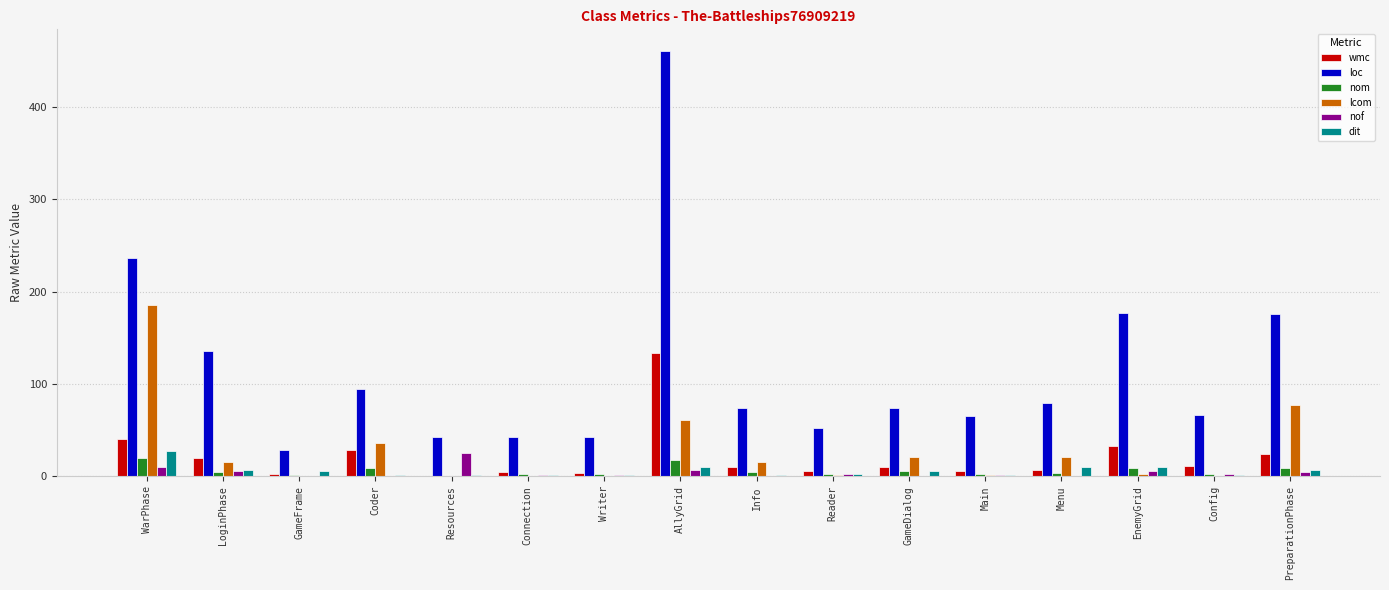

Where is loc nearest to the value 244?

WarPhase